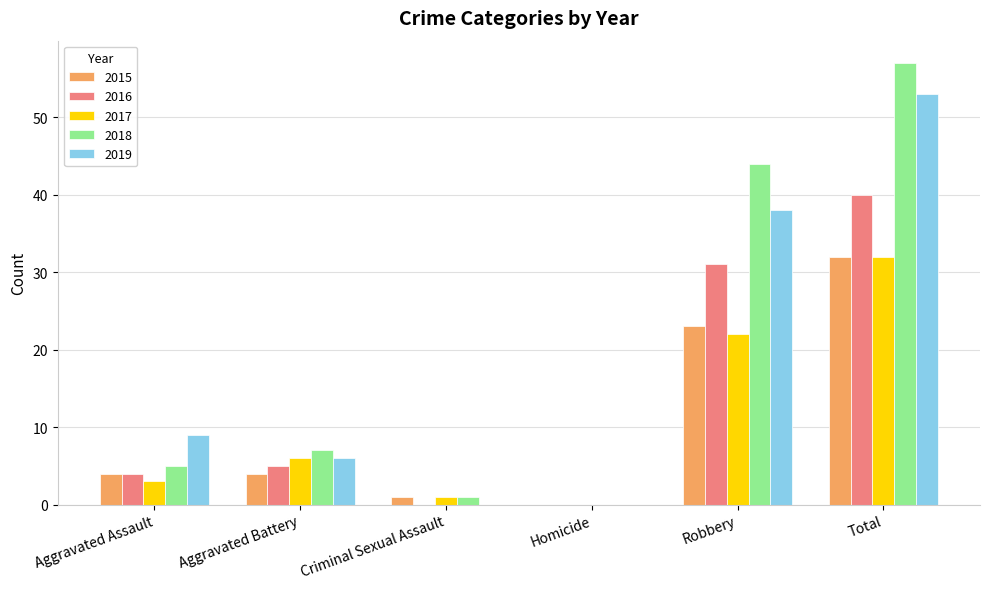

At which category does the chart reach its peak across all series?

Total